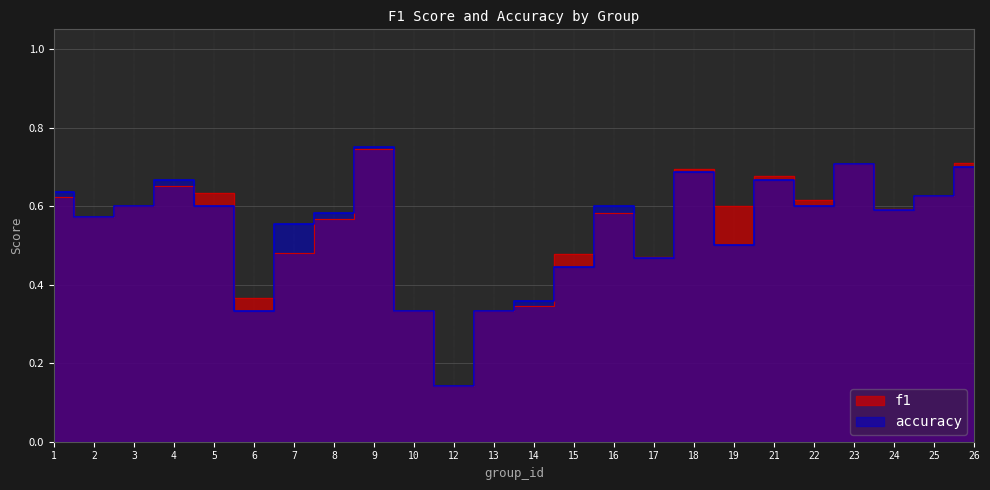

In f1, how many points are higher than both neighbors (excluding endpoints)?

6